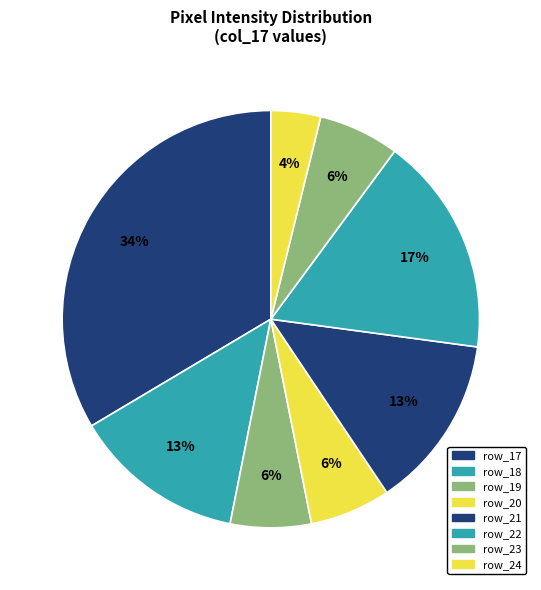

How many slices are in this pie chart?

8